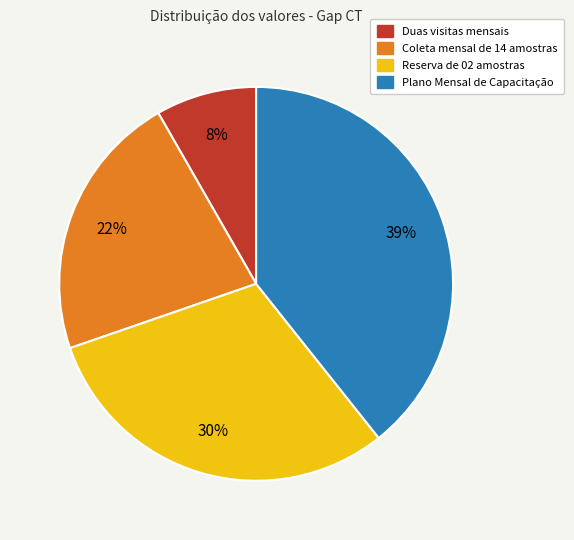

Between Duas visitas mensais and Plano Mensal de Capacitação, which is larger?

Plano Mensal de Capacitação